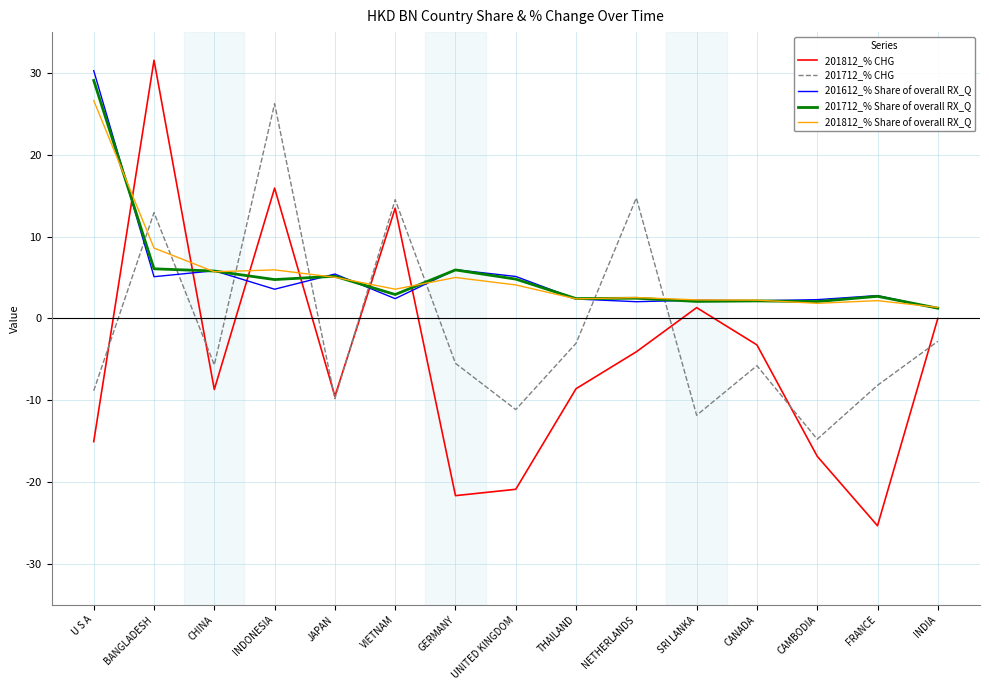

True or false: 201812_% CHG and 201712_% Share of overall RX_Q intersect in this chart.

True